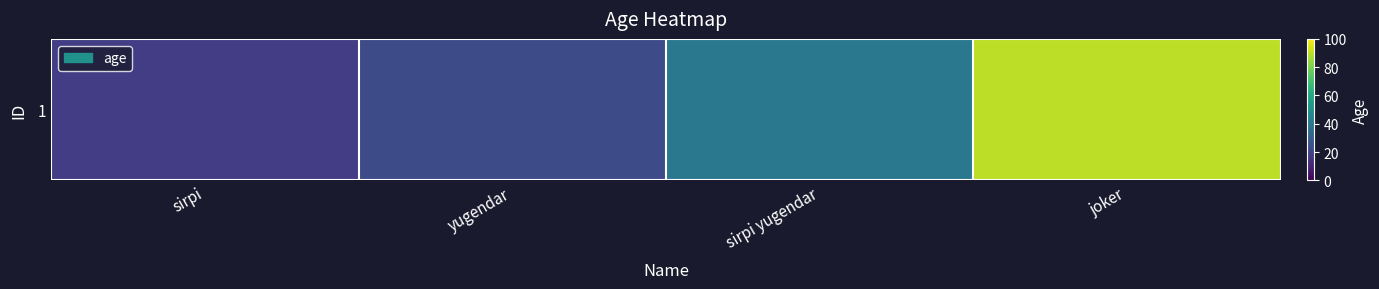

Count the number of values greater than 40.

1